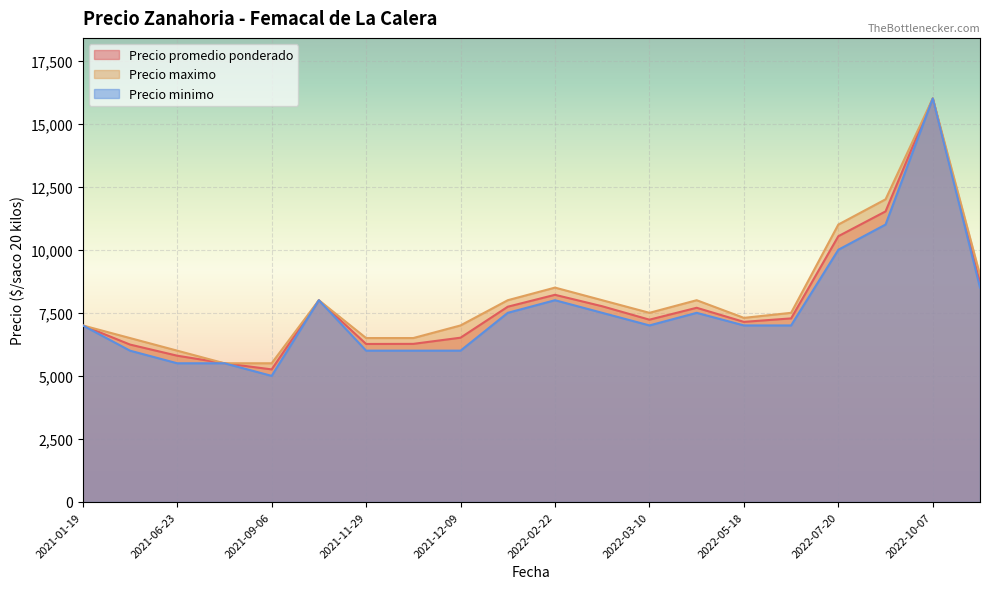

Which label corresponds to the smallest value in the chart?

2021-09-06